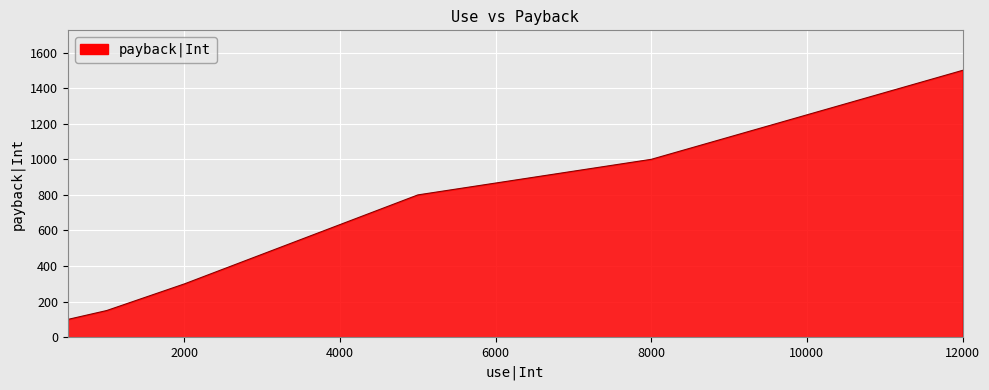

What is the difference between the maximum and minimum values?

1400